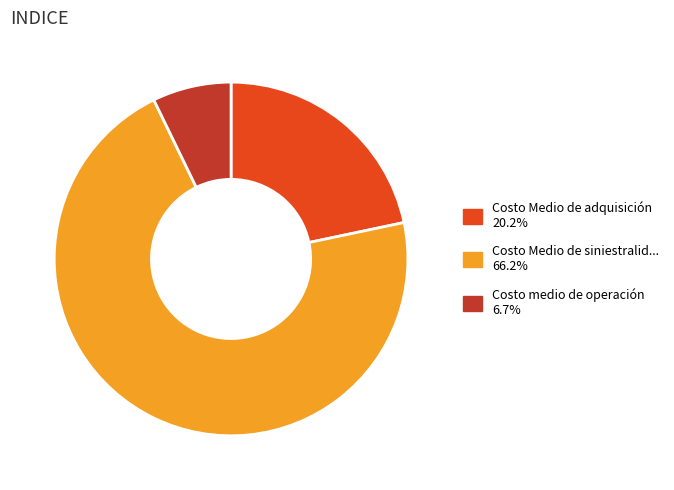

Does any single category account for the majority?

Yes